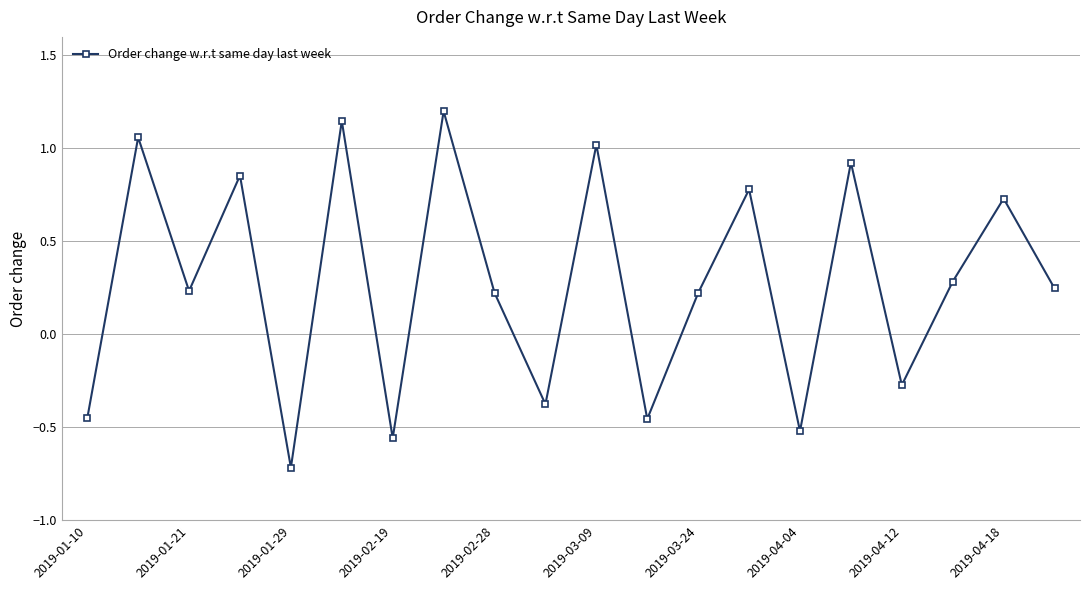

What is the minimum value shown in the chart?

-0.7